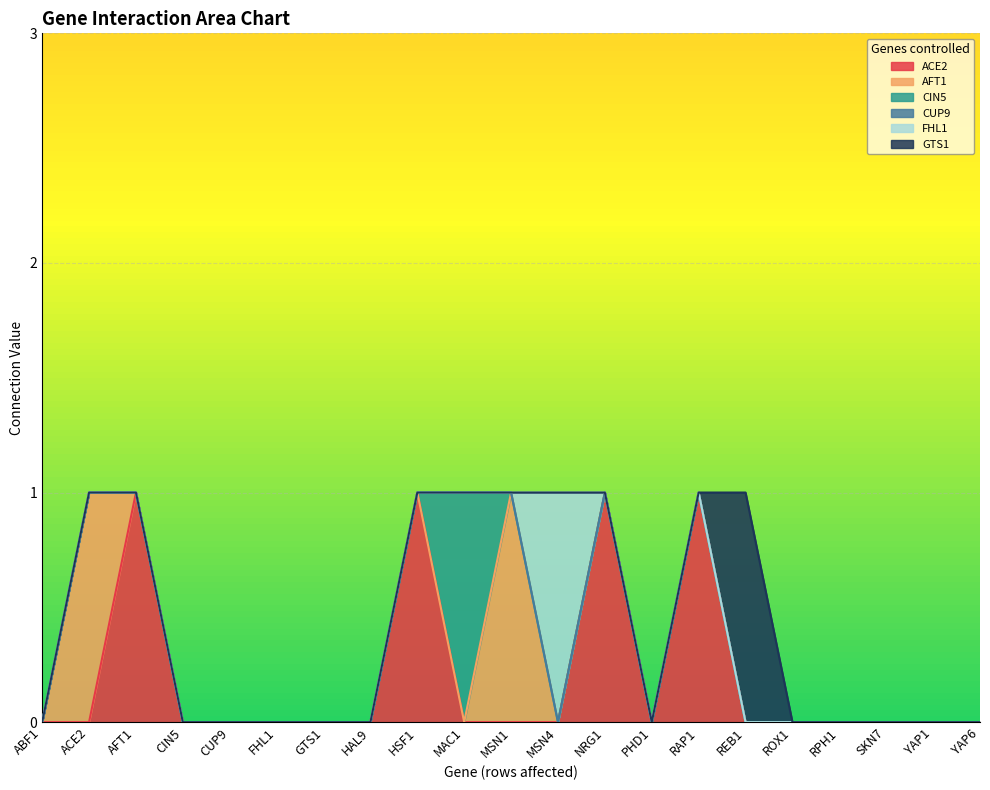

What position from the right is GTS1?

15